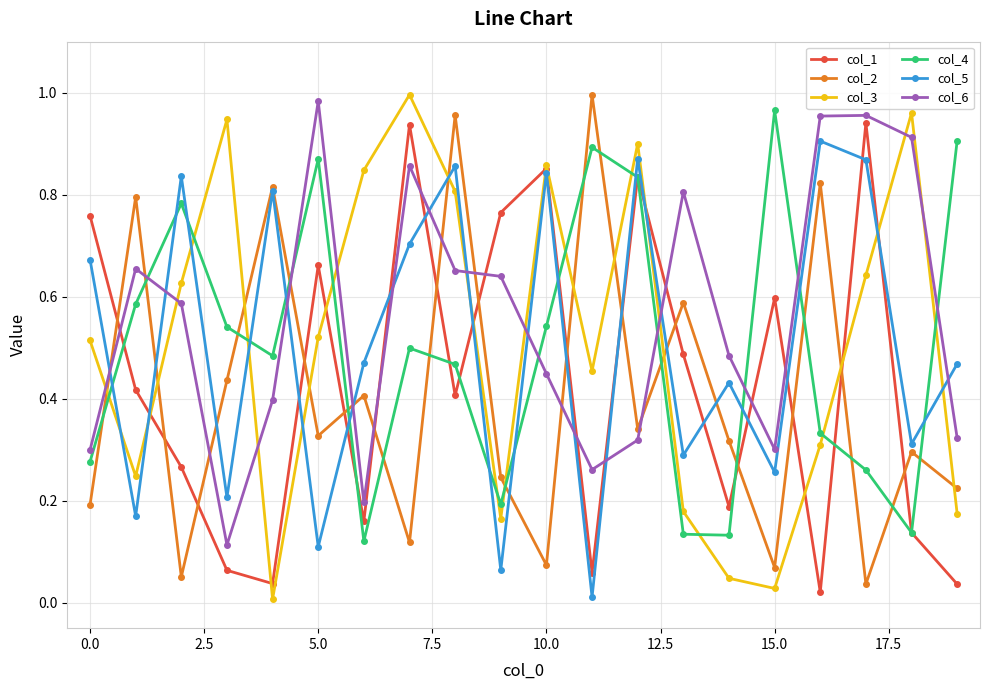

Which series ends up on top after the final intersection of col_6 and col_5?

col_5